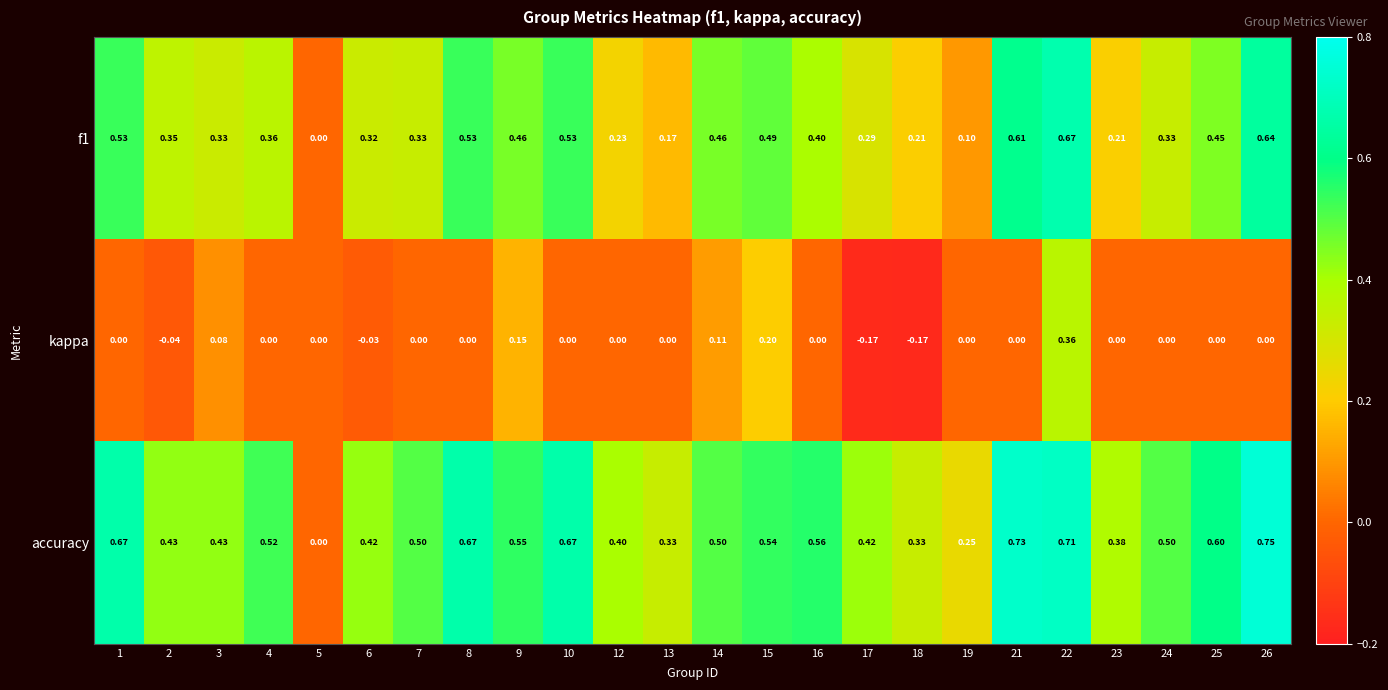

Which series has the largest total across all categories?

accuracy